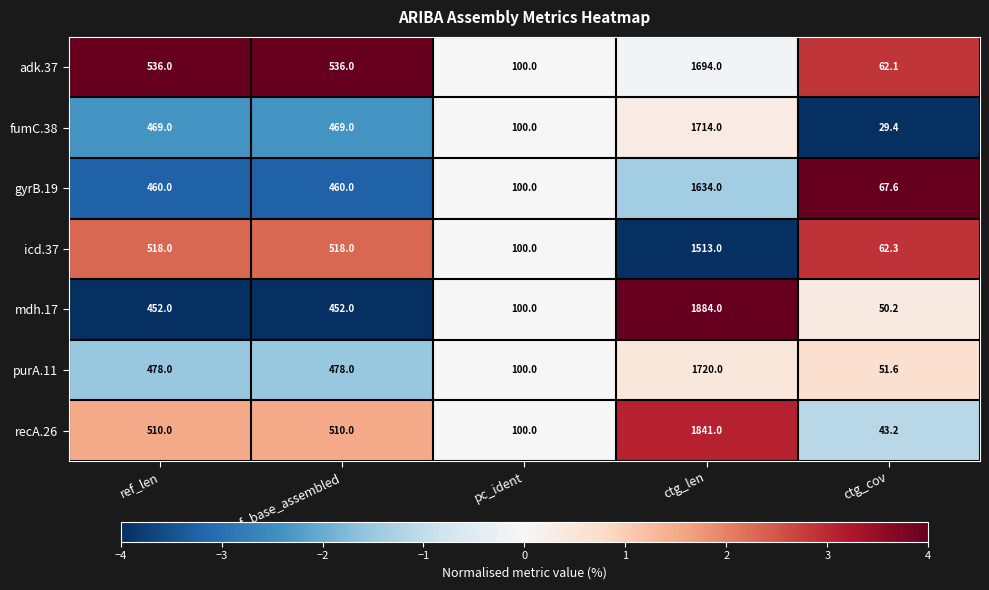

What is the sum of all gyrB.19 values?

2721.6